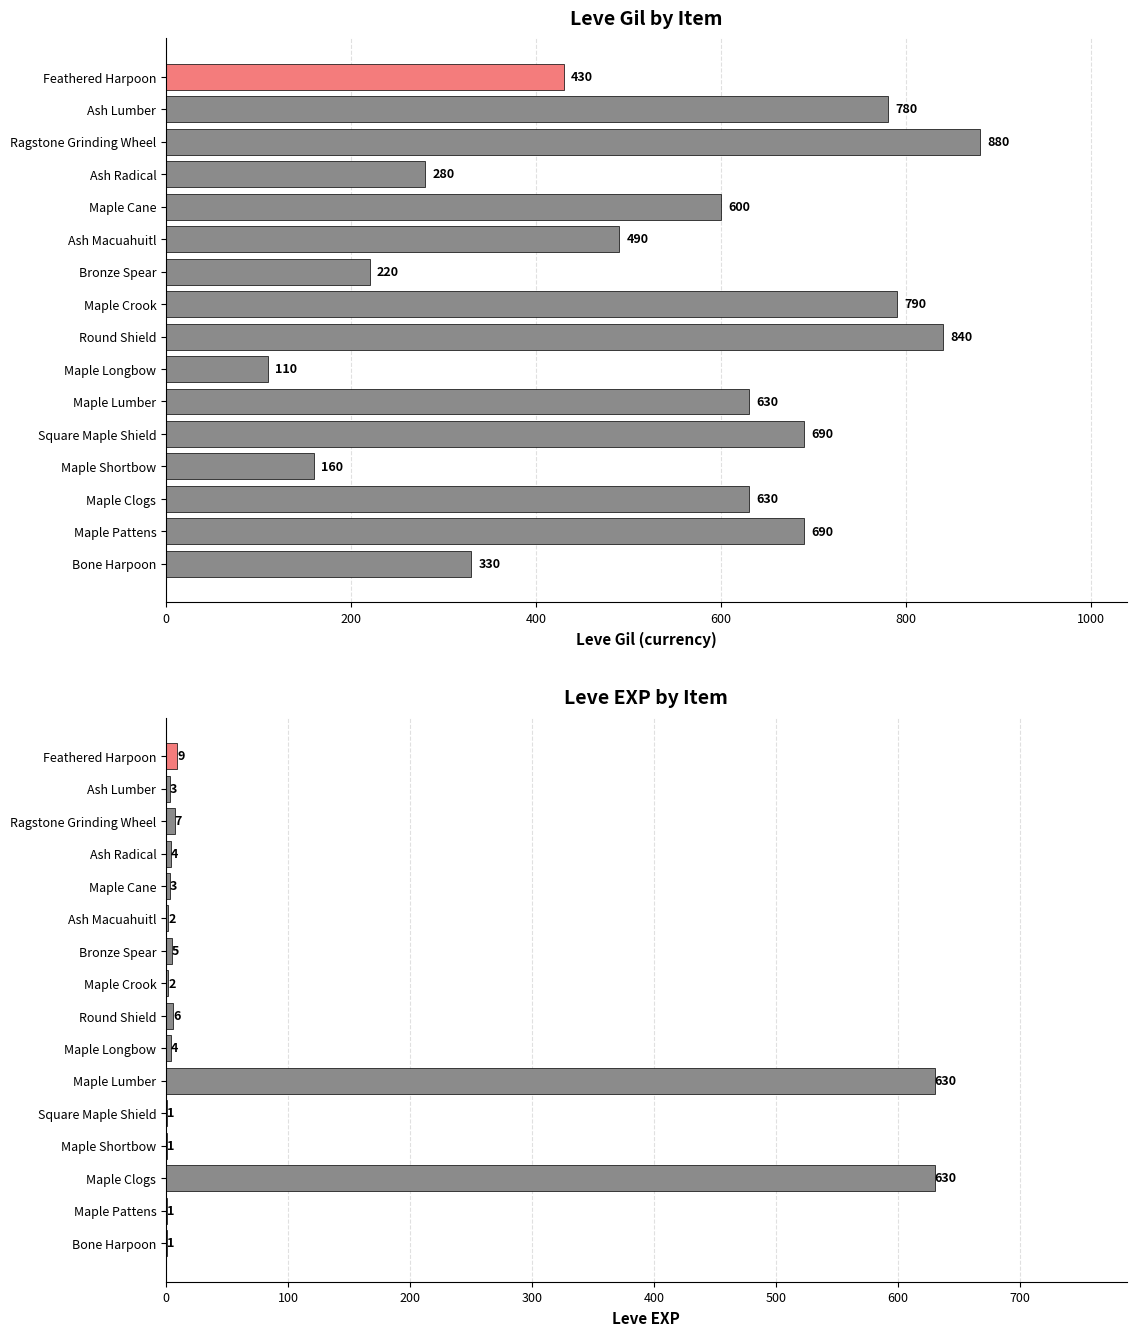

True or false: Leve EXP has a value of 1 at Bronze Spear.

False